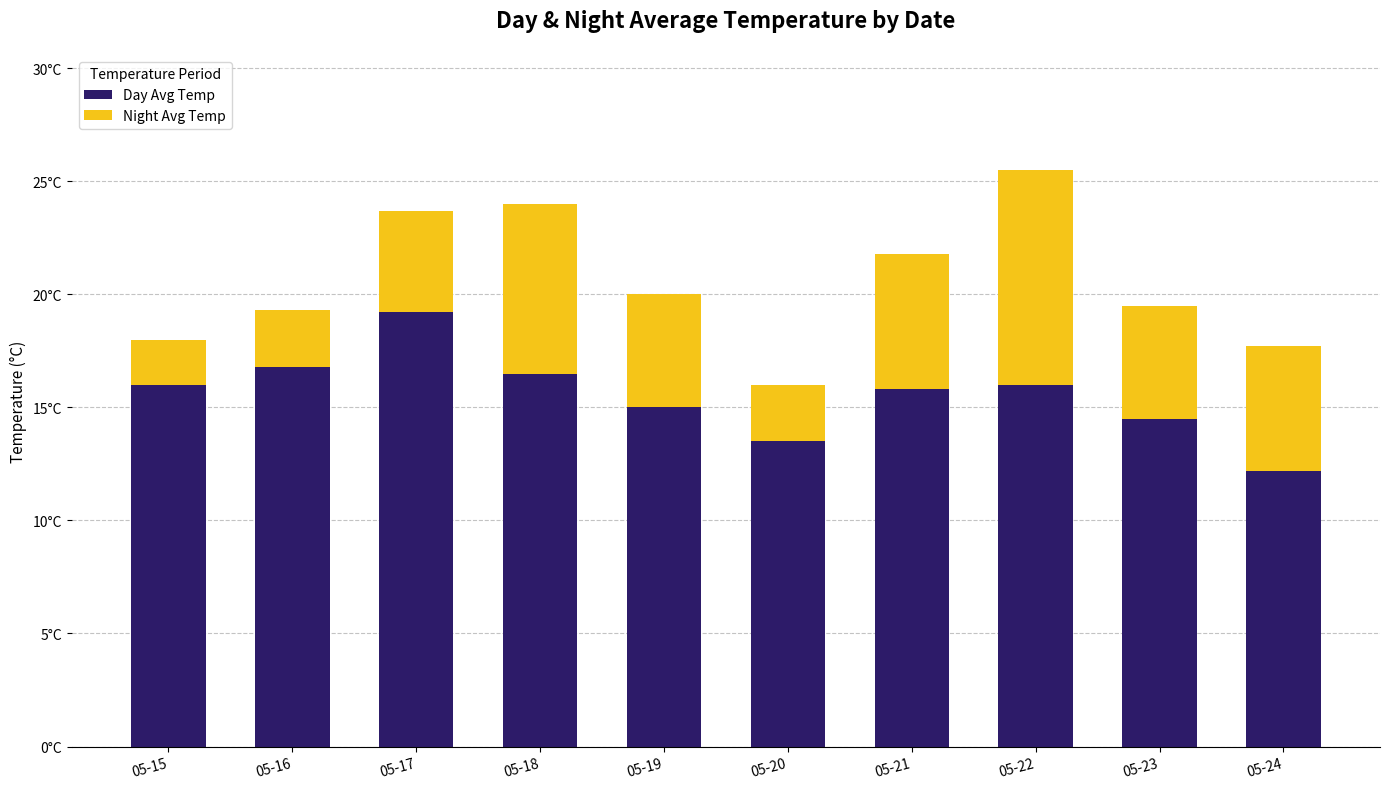

Does the chart contain any negative values?

No